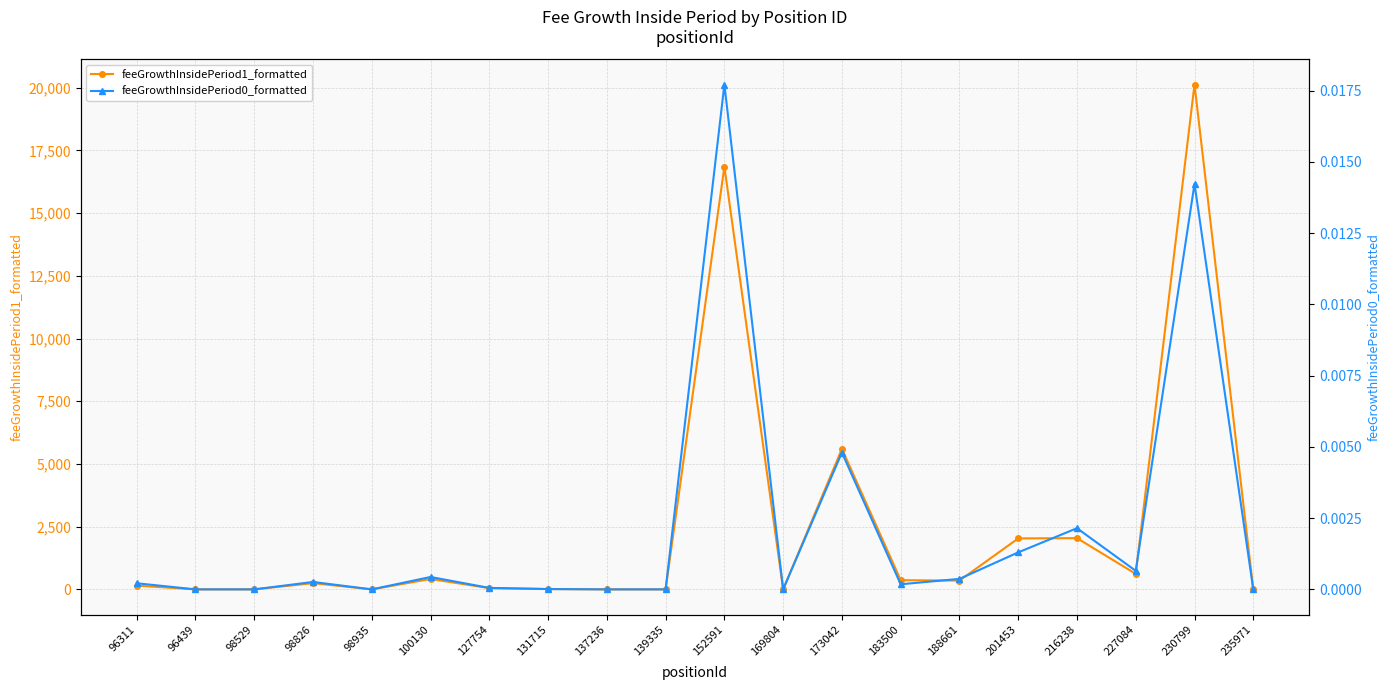

Which label corresponds to the largest value in the chart?

230799